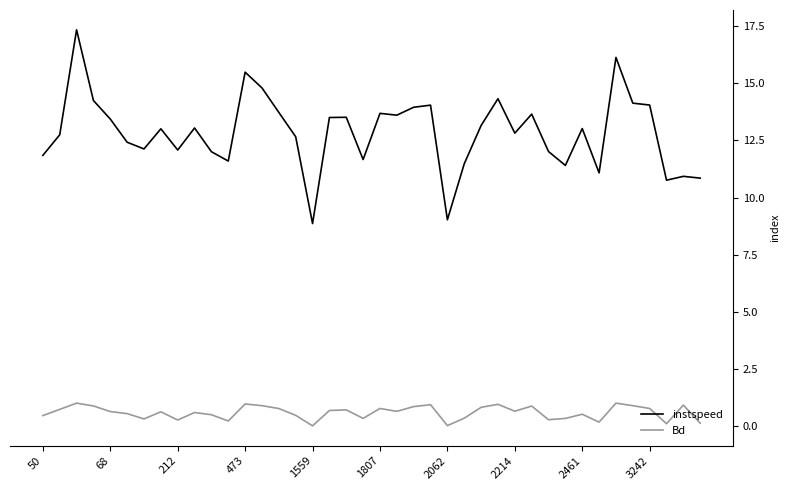

What are all the series names shown in the legend?

instspeed, Bd